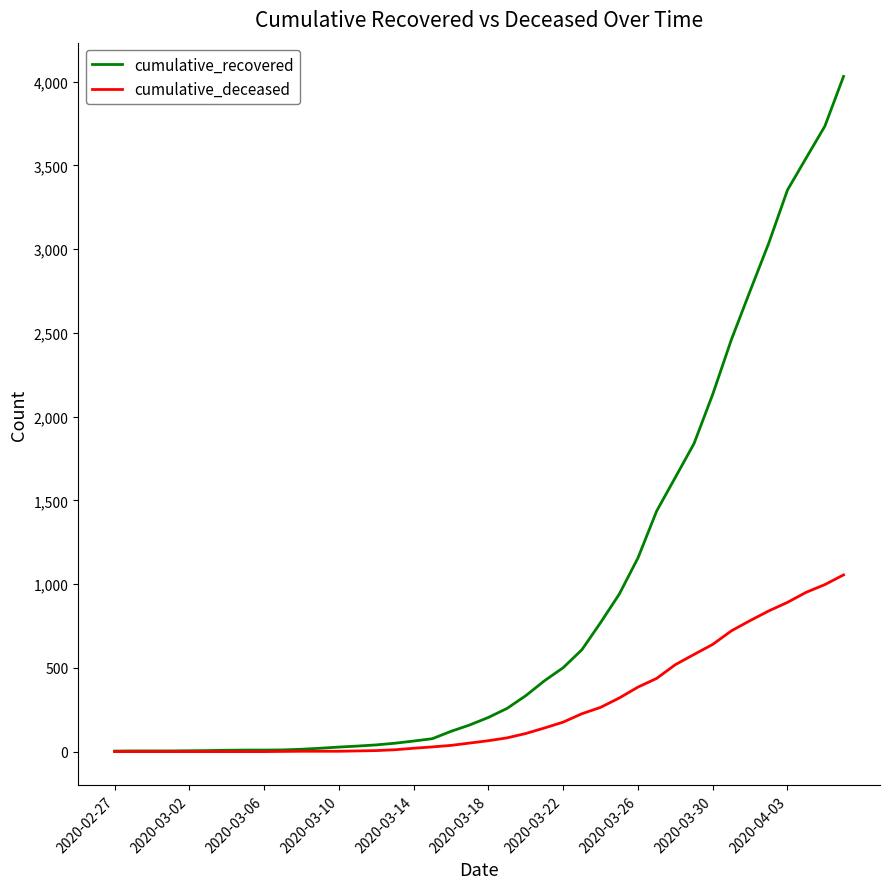

Rank the series by their average value, from highest to lowest.

cumulative_recovered, cumulative_deceased